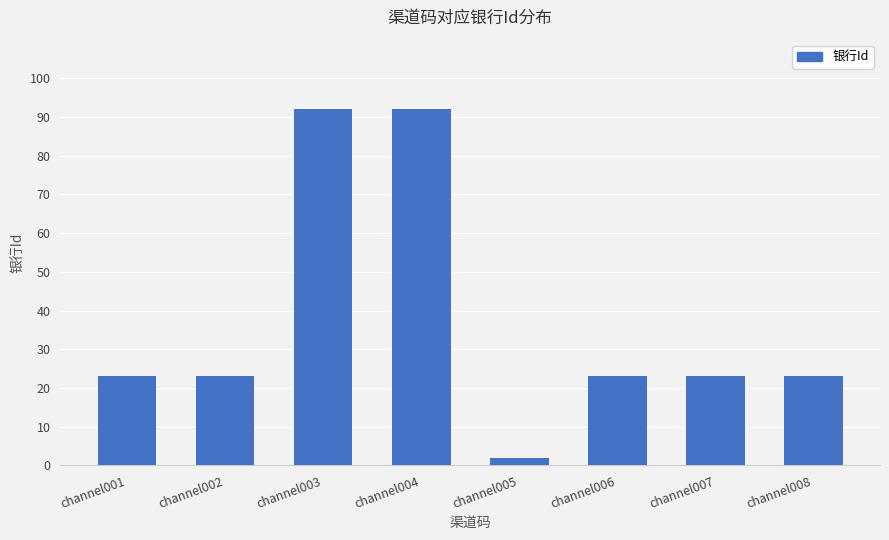

The value at channel002 is 16. True or false?

False